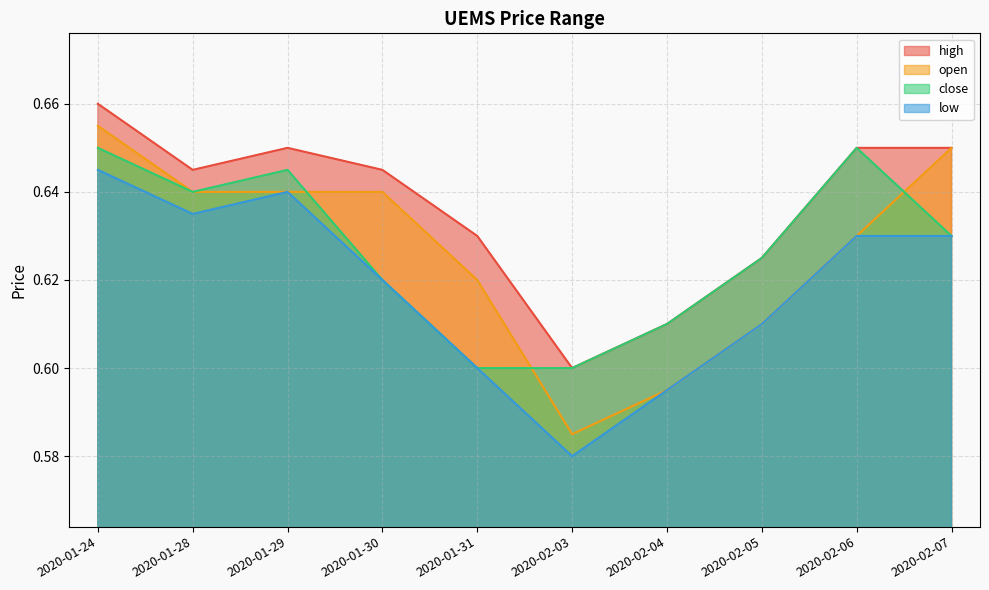

What is the label of the 5th point from the left?

2020-01-31